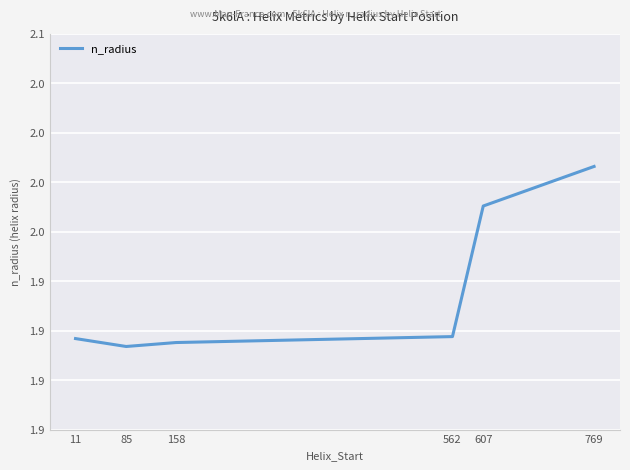

Does the chart display data point markers on the line(s)?

No